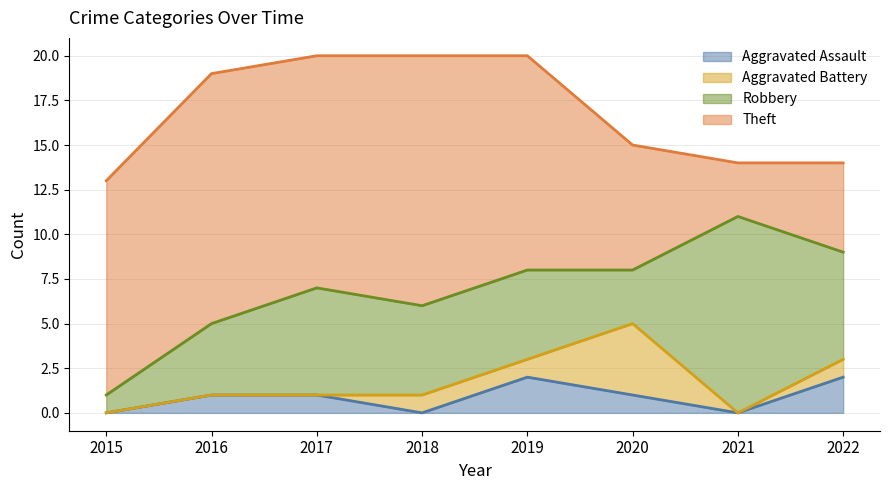

Is it true that Robbery equals 3 at 2019?

False